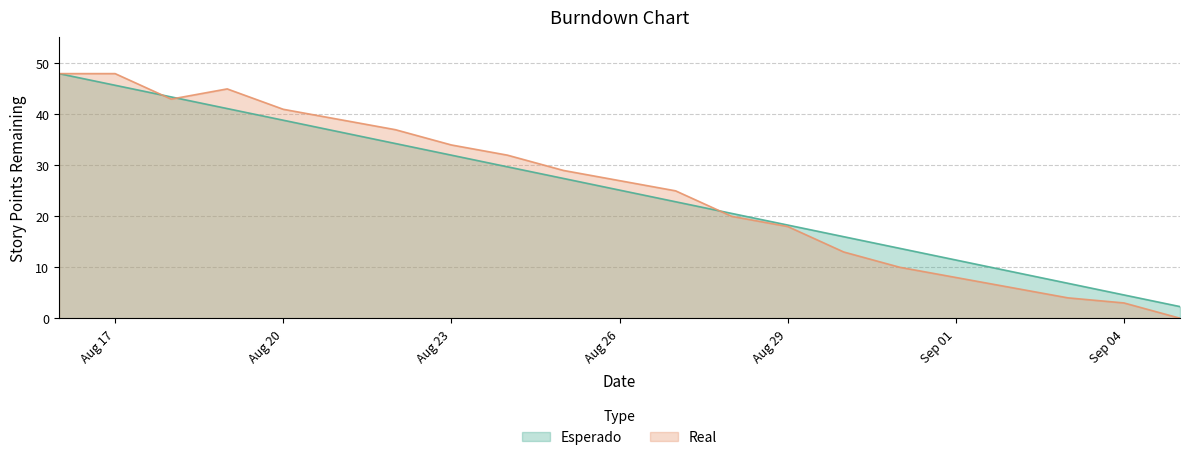

At how many categories does at least one series exceed 43?

4